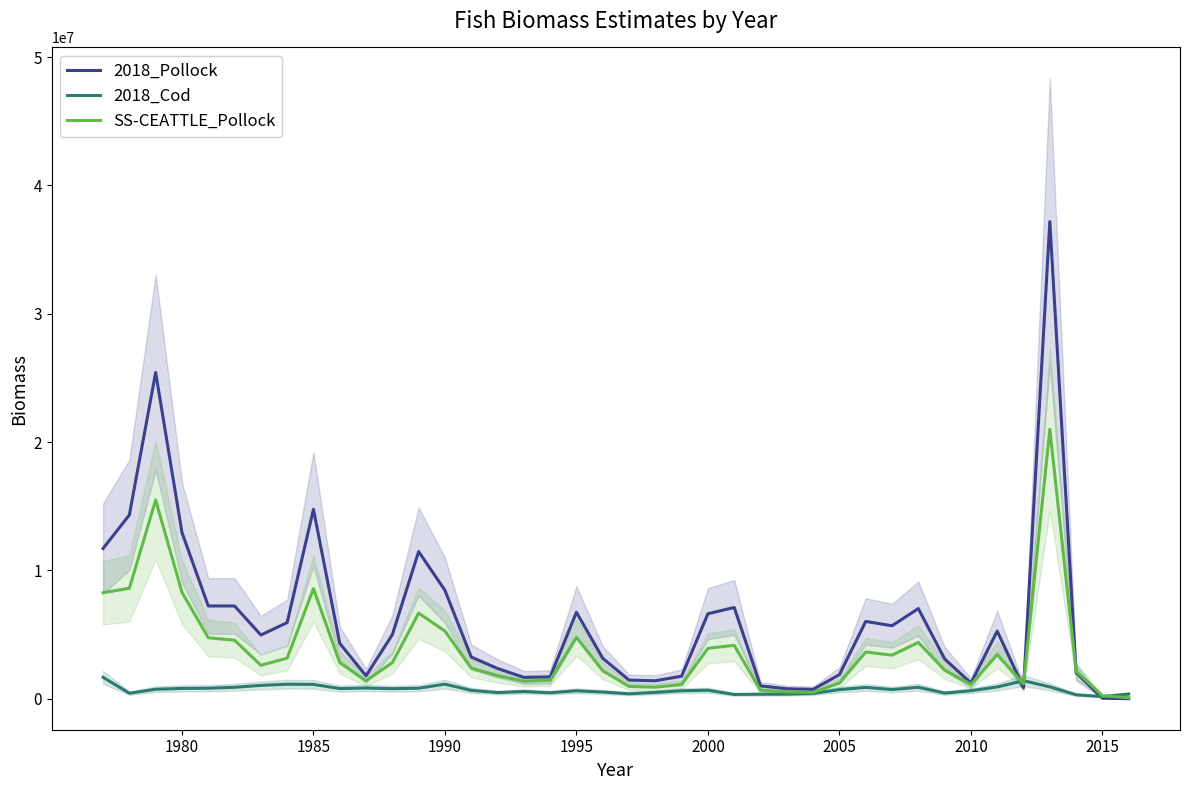

Reading right to left, list all the values displayed in this chart.

2018_Pollock: 5952.5	37888.1	2039080.0	37178700.0	856500.0	5272960.0	1215790.0	3108640.0	7024870.0	5689230.0	6025550.0	1879320.0	731720.0	776964.0	1003840.0	7114160.0	6625070.0	1757780.0	1402140.0	1454720.0	3154900.0	6739470.0	1701080.0	1665970.0	2362350.0	3250630.0	8451930.0	11468500.0	4998250.0	1789470.0	4315400.0	14760200.0	5933450.0	4967740.0	7229040.0	7231480.0	12958600.0	25424800.0	14321100.0	11709500.0
2018_Cod: 368823.0	168673.0	312412.0	926001.0	1406210.0	918465.0	626477.0	443243.0	895520.0	715983.0	886692.0	711393.0	418358.0	361230.0	355472.0	336124.0	664685.0	622681.0	495928.0	389169.0	523814.0	622067.0	469184.0	562969.0	481631.0	655309.0	1135740.0	823390.0	786067.0	836643.0	794109.0	1119070.0	1133280.0	1042800.0	893635.0	821497.0	805551.0	740541.0	432925.0	1669380.0
SS-CEATTLE_Pollock: 83613.4	233799.1	2147758.6	21002467.7	1155691.9	3439547.9	1123739.0	2228270.6	4392728.4	3394818.6	3645325.9	1224539.2	502367.3	535144.1	659186.7	4163492.5	3928870.6	1106013.2	901701.2	956859.0	2181579.5	4787955.2	1450207.6	1373729.1	1804291.1	2386467.9	5275942.7	6667780.8	2814344.0	1394943.0	2814089.0	8575478.2	3164322.6	2610409.0	4563179.9	4751936.4	8301319.0	15486210.6	8607245.5	8264634.4